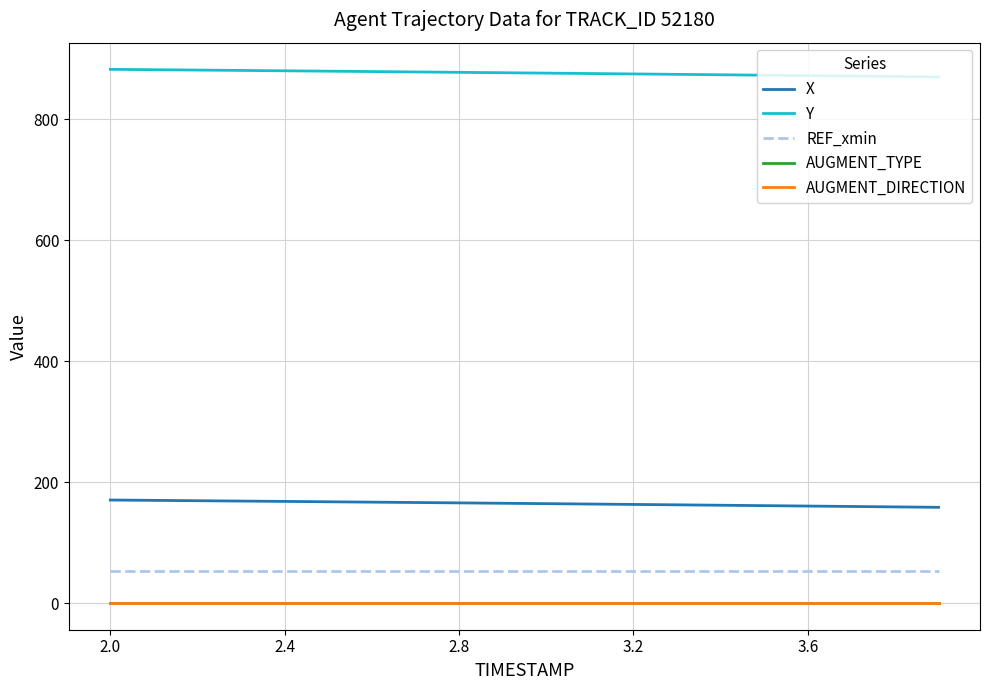

What is the sum of all X values?

3289.1